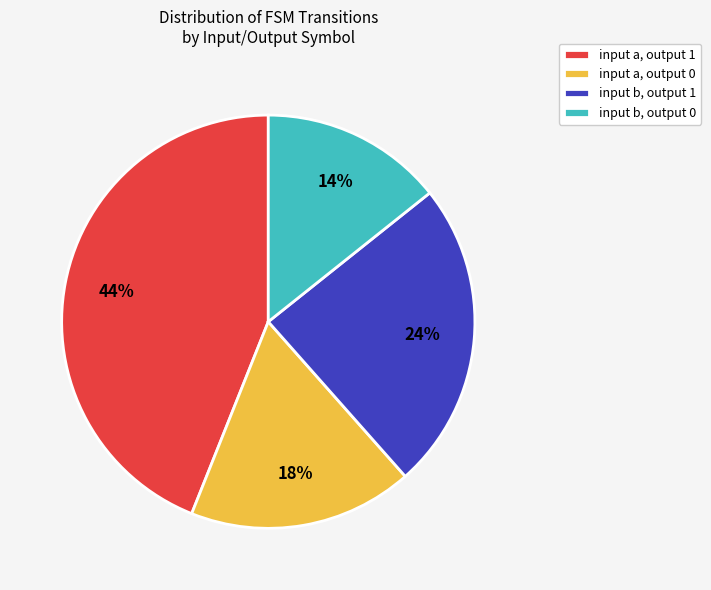

To the nearest percent, what is the difference between the largest and smallest slice percentages?

30%